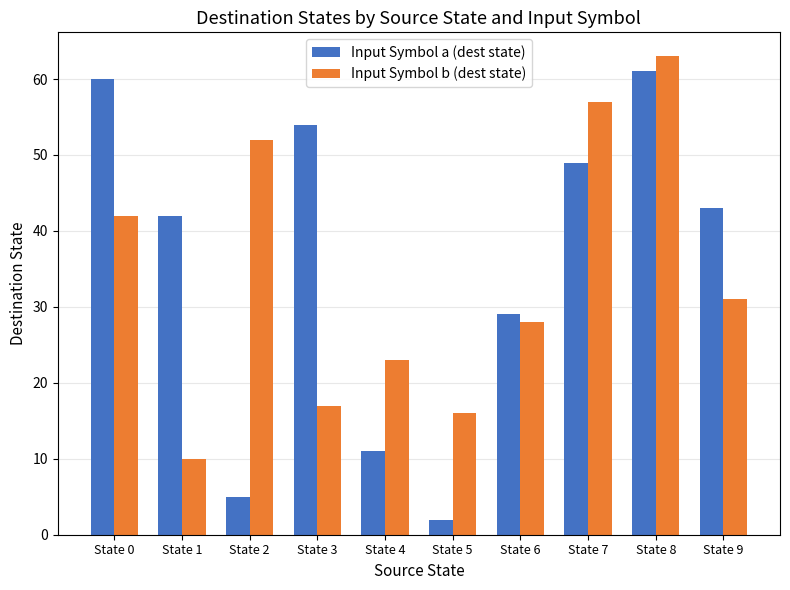

How many bars are there in total?

20